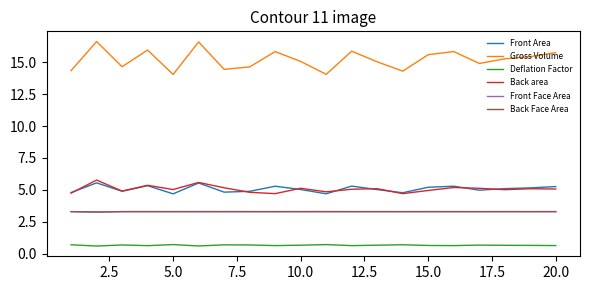

What is the maximum value shown in the chart?

16.6